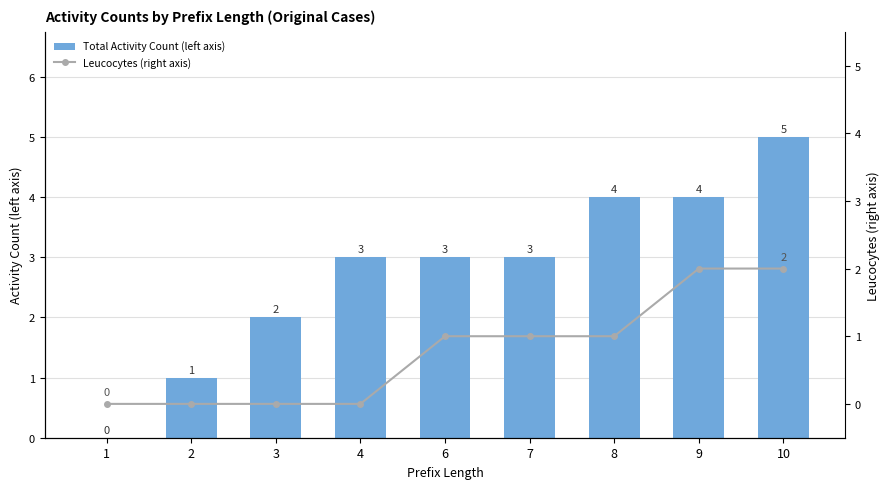

Rank the series by their average value, from highest to lowest.

Total Activity Count (left axis), Leucocytes (right axis)